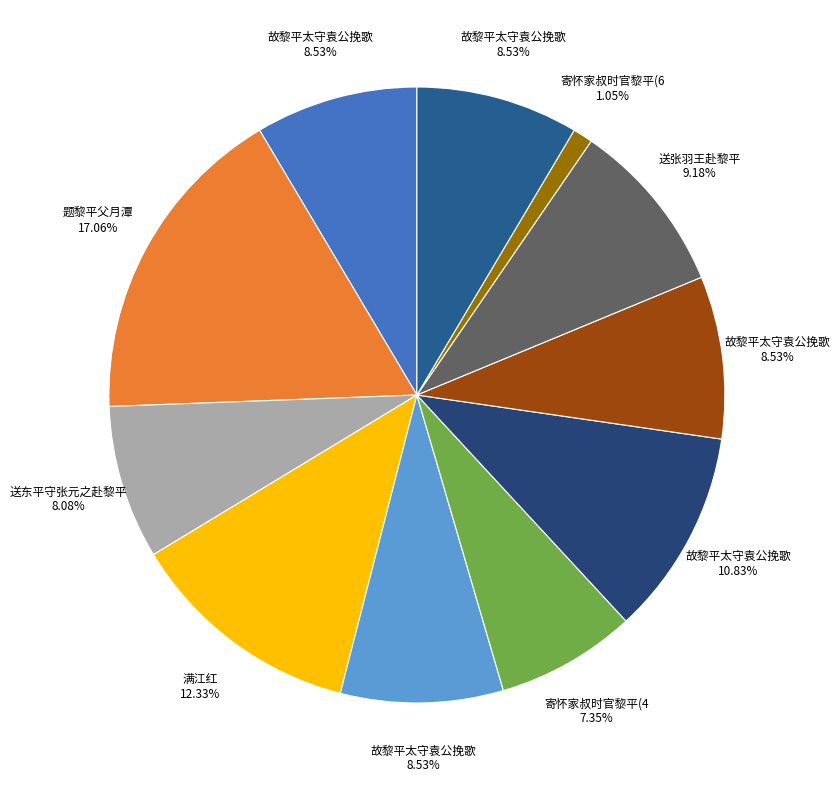

Which slice is the smallest?

寄怀家叔时官黎平(67482)